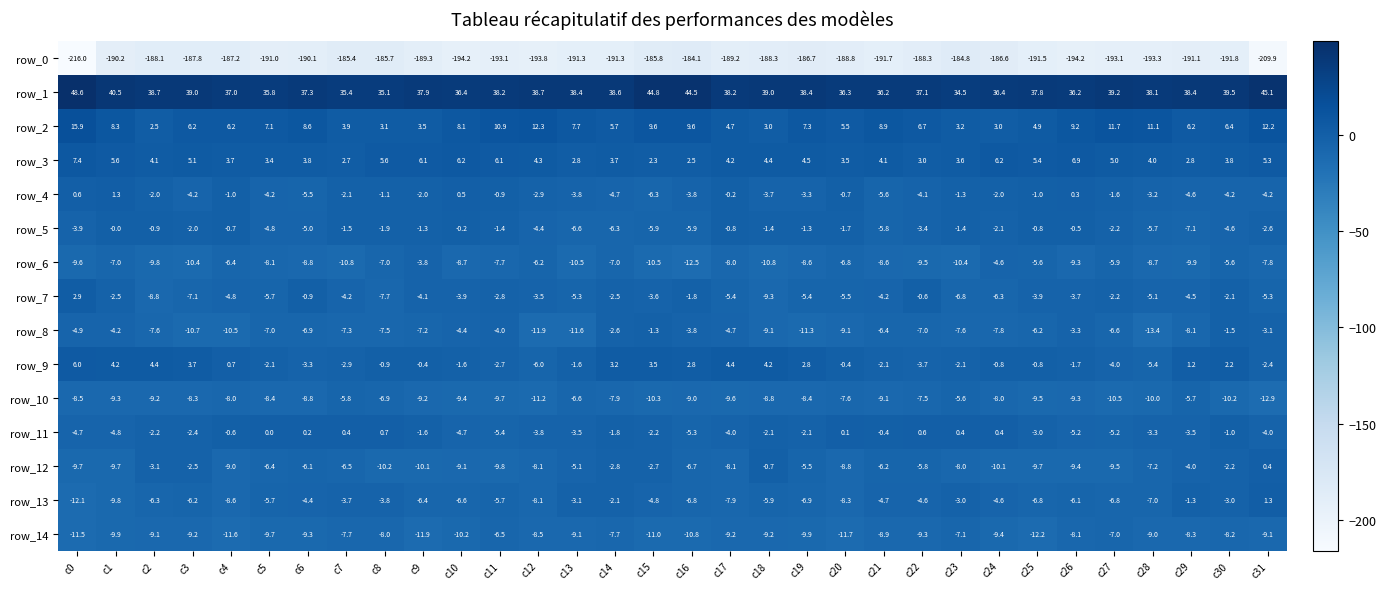

What is the difference between the second highest and second lowest values in the row_13 series?

8.5